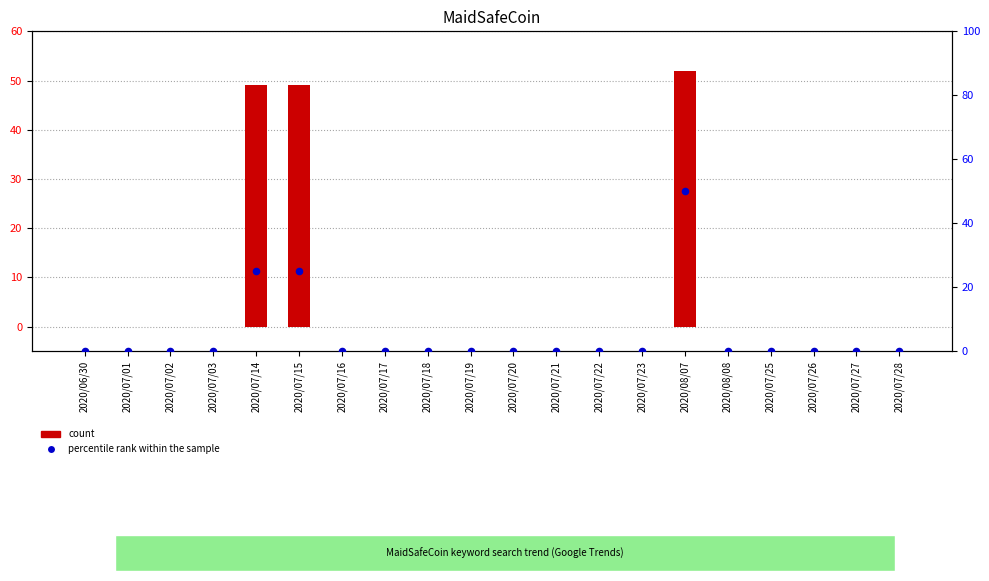

What are all the series names shown in the legend?

count, percentile rank within the sample